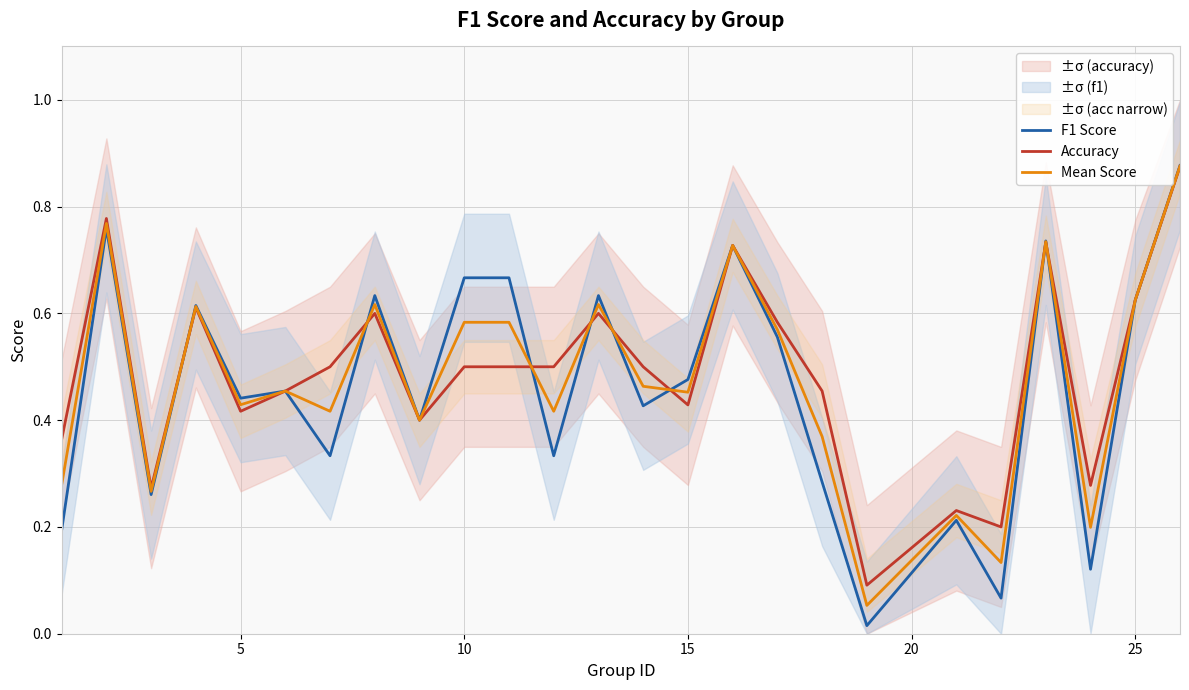

Is it true that F1 Score equals 0.2 at 8?

False